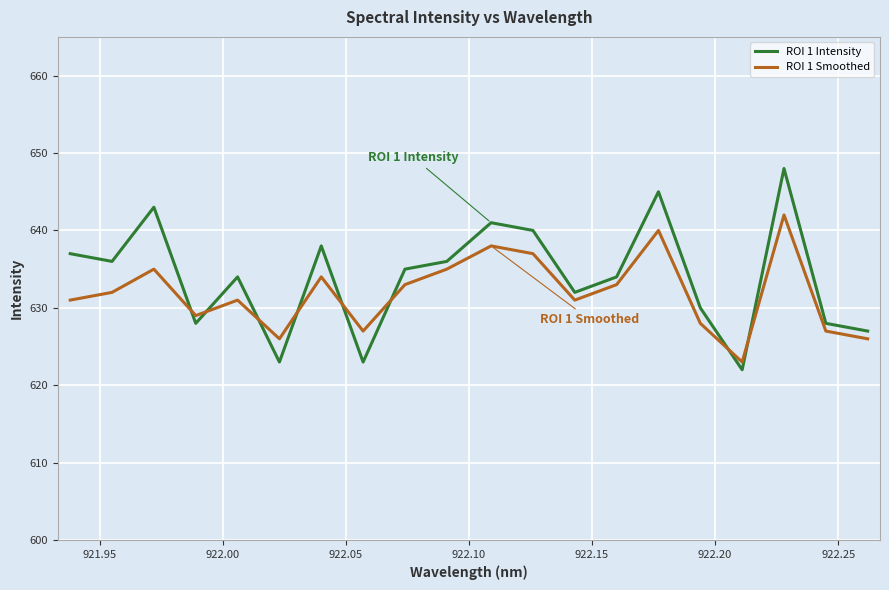

What is the sum of all ROI 1 Smoothed values?

12638